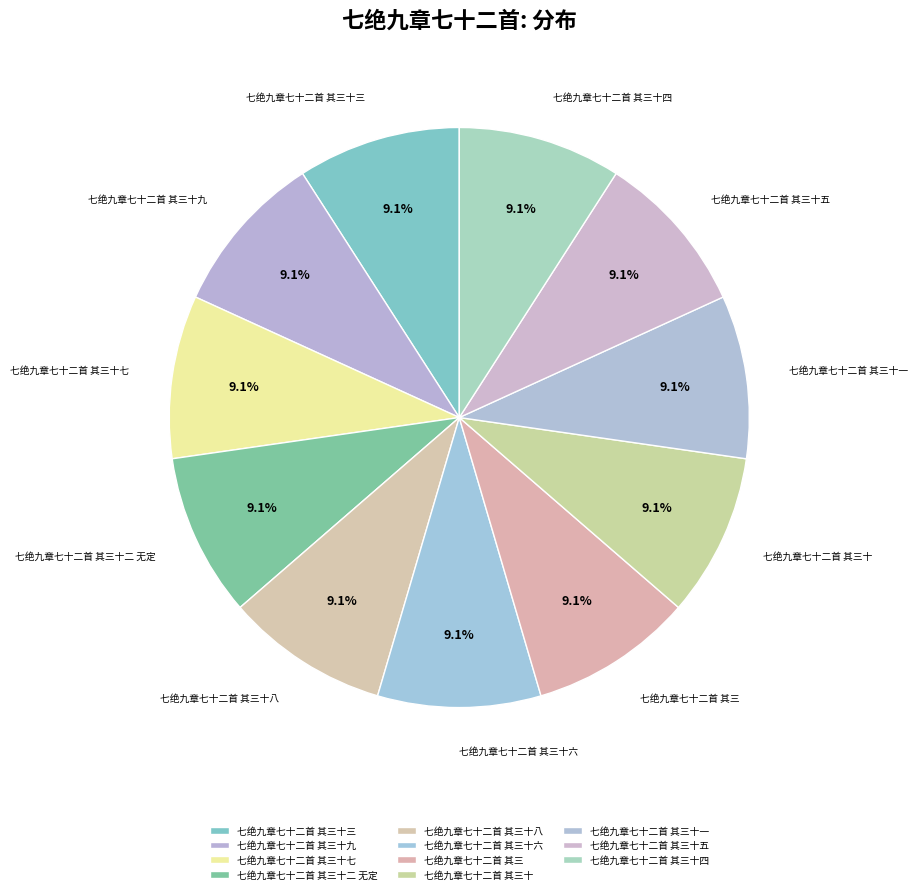

Count the number of slices in the pie.

11